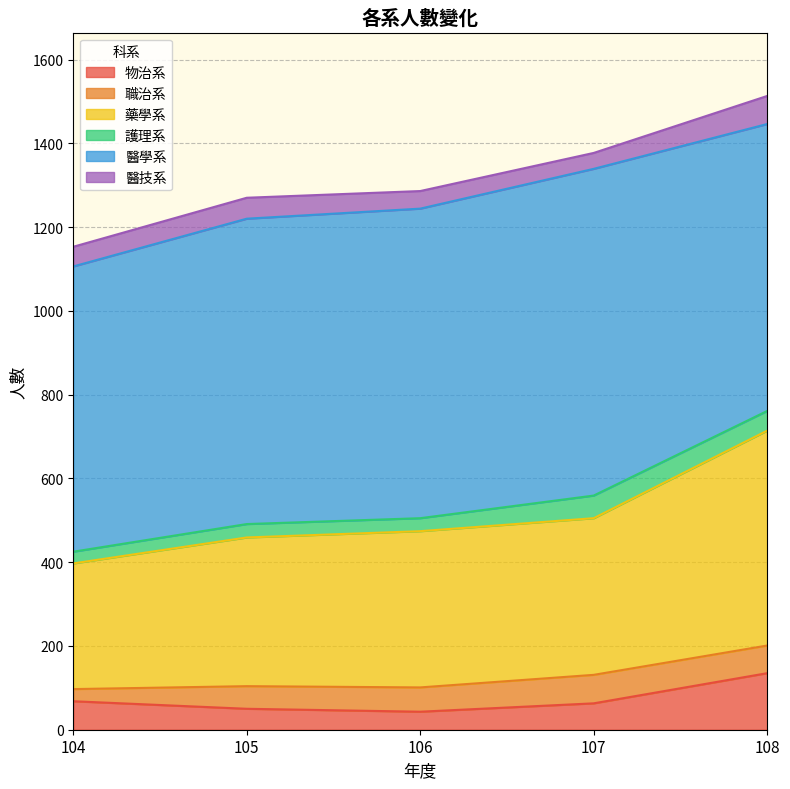

Is the value of 護理系 at 105 greater than the value of 醫技系 at 105?

No